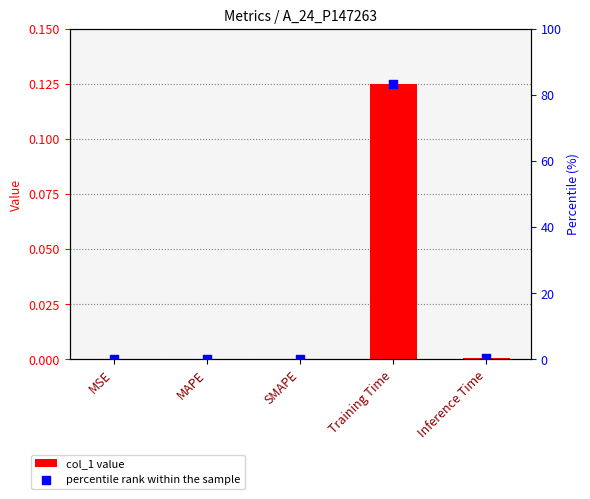

What is the total value across all series at Inference Time?

0.3